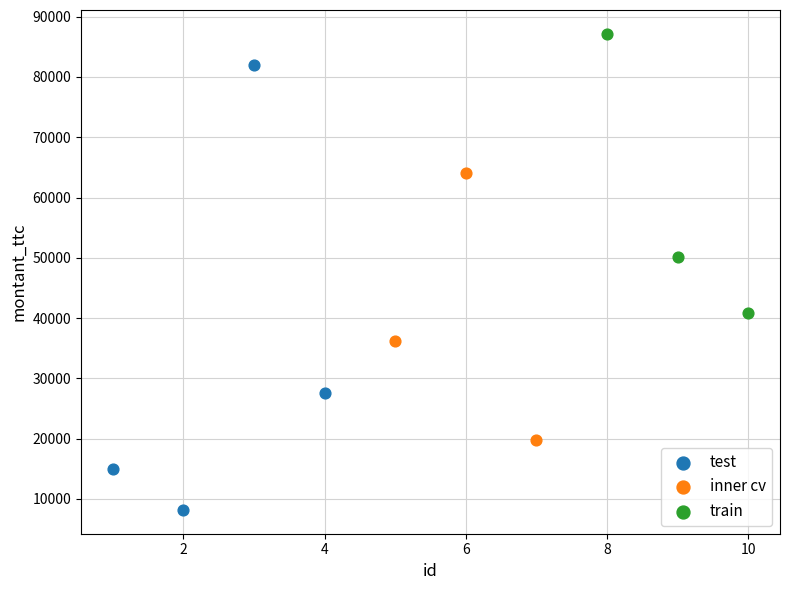

Which series has the widest spread of Y values?

test